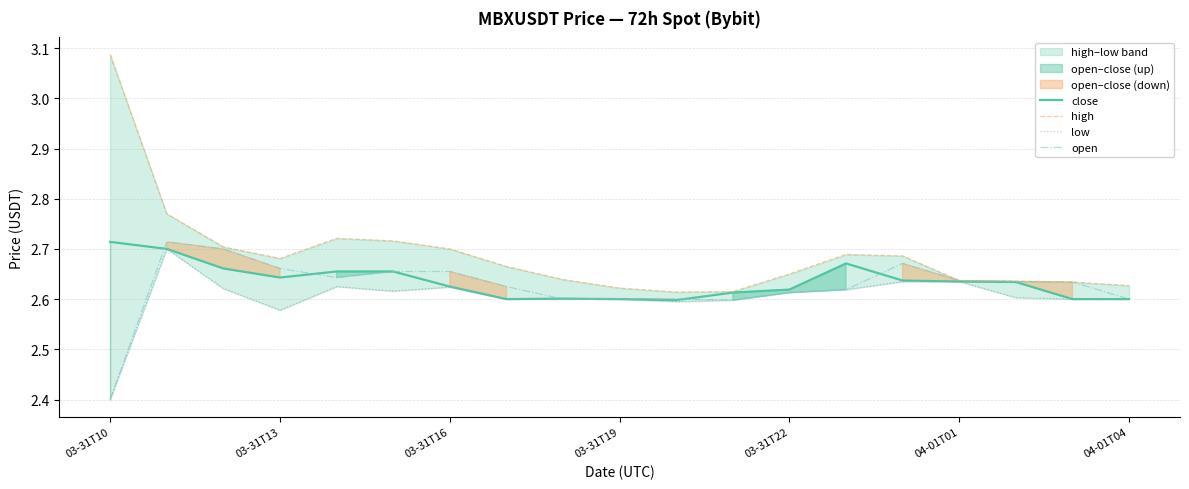

At which label is open closest to 2?

03-31T10